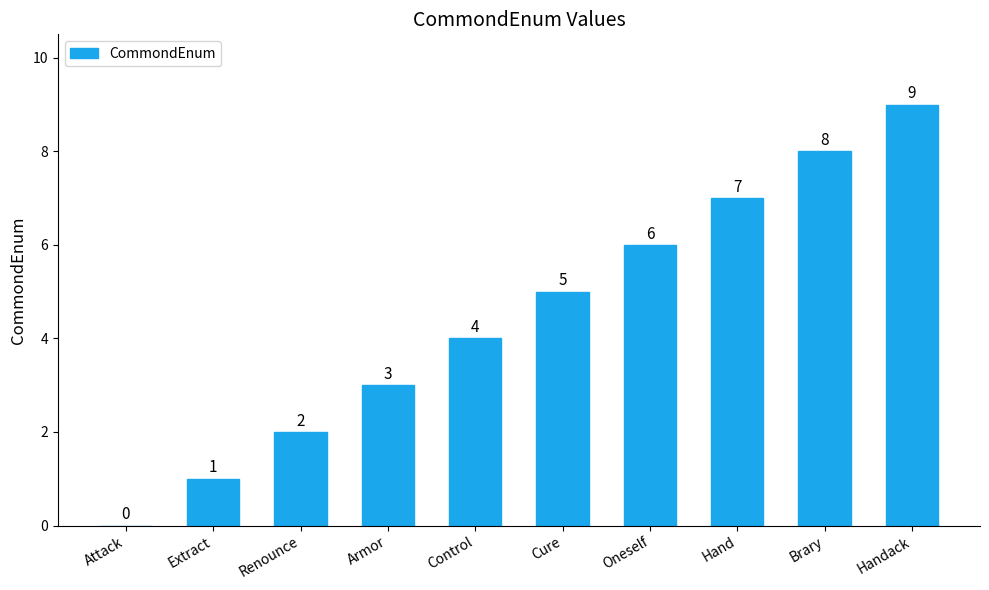

How many values are above zero?

9